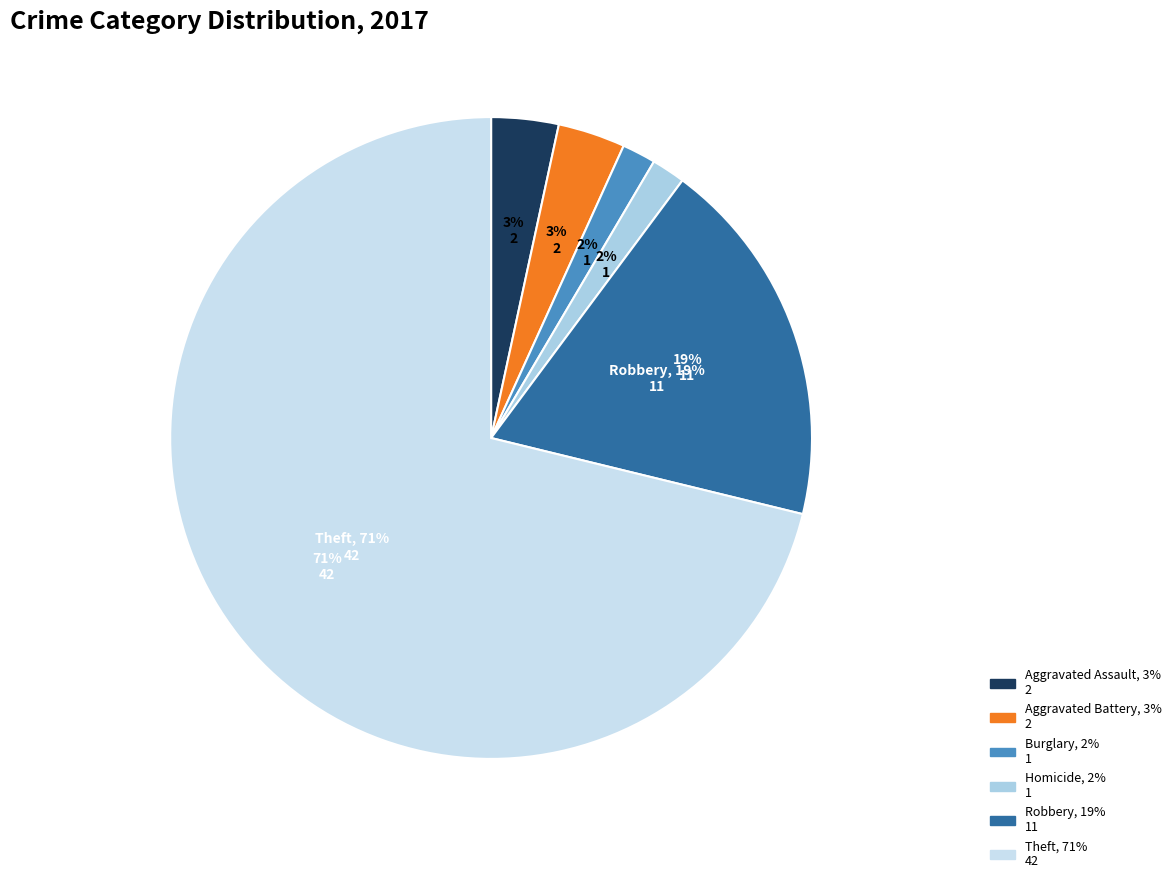

What is the largest slice in the pie chart?

Theft